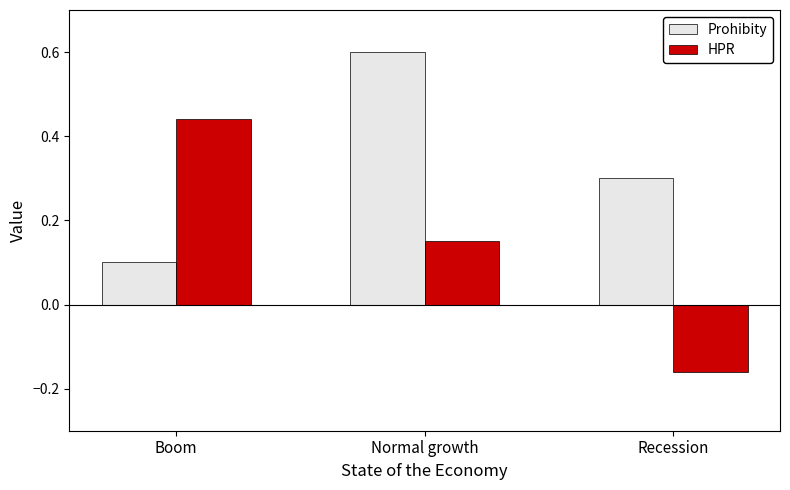

How many bars are there in each group?

2